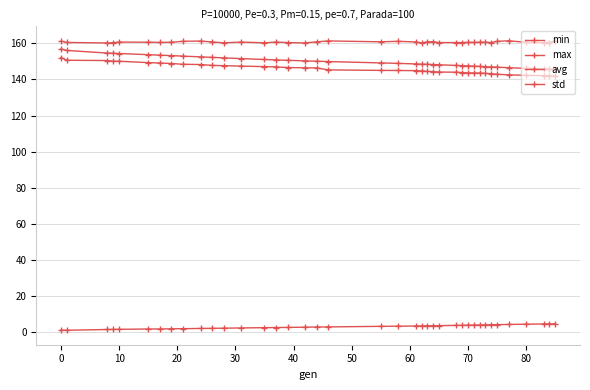

Which series has the largest range (max minus min)?

avg